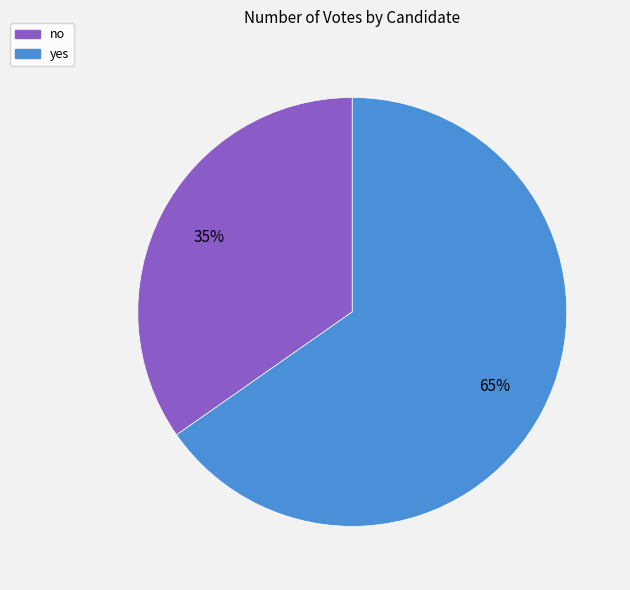

What is the largest slice in the pie chart?

yes